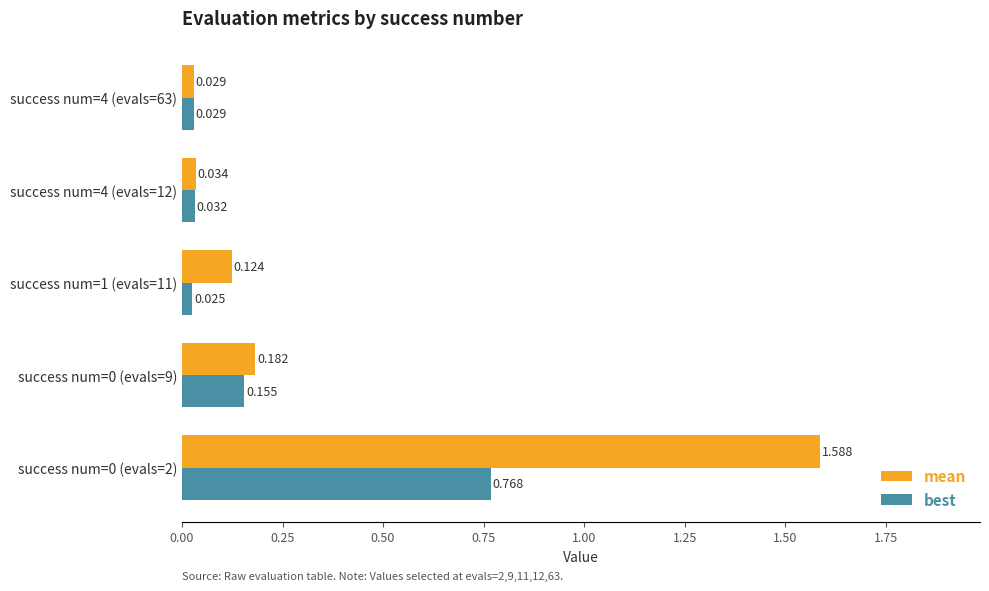

Between success num=0 (evals=2) and success num=0 (evals=9), which series saw the biggest shift?

mean